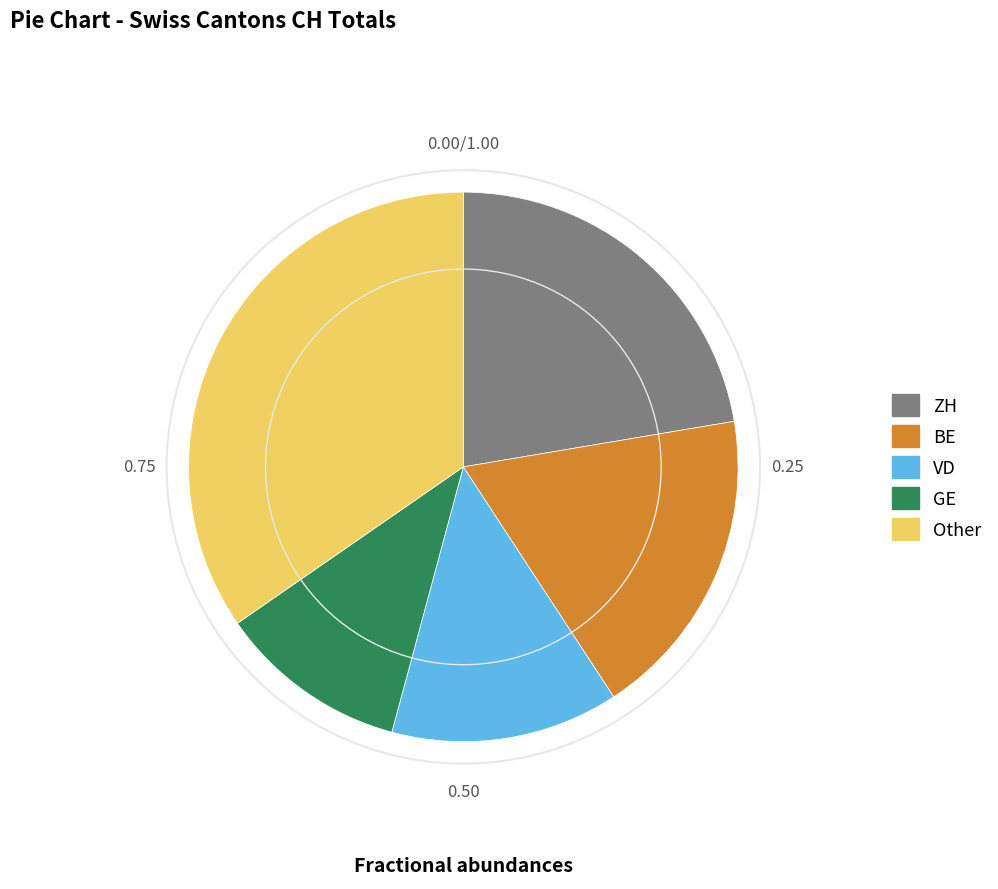

Is there a majority slice in this chart?

No